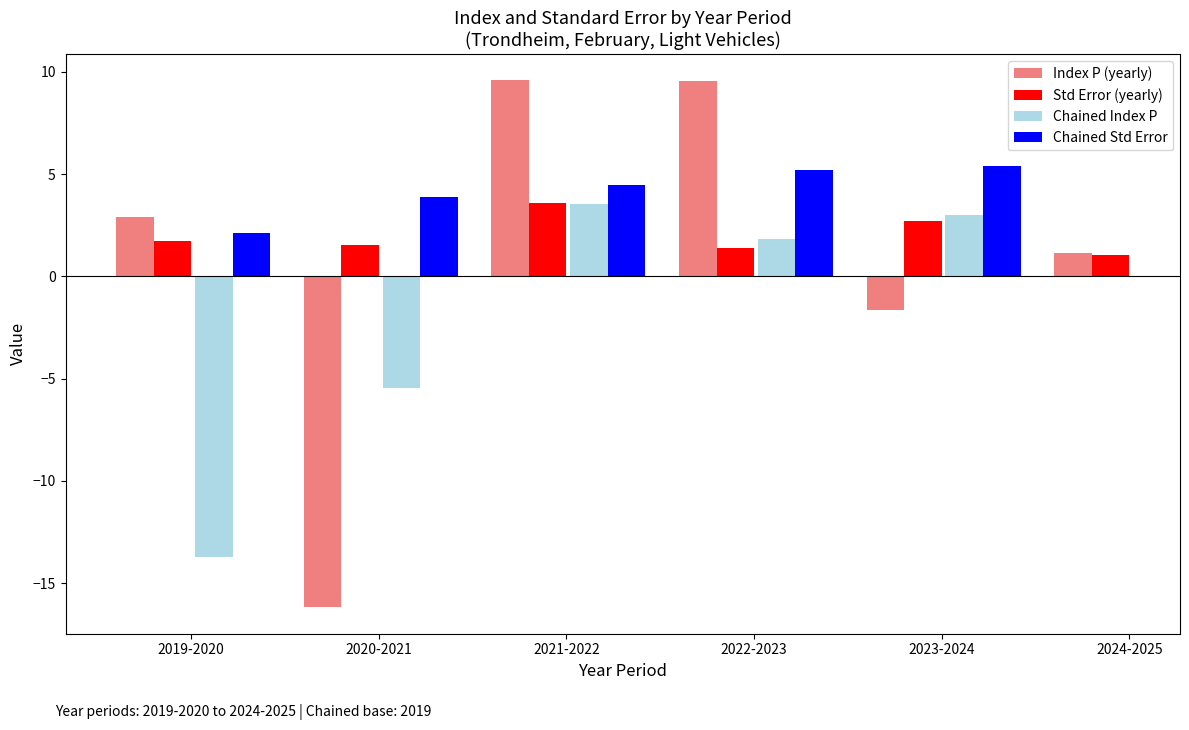

Where does the index_p series first go above 2?

2019-2020